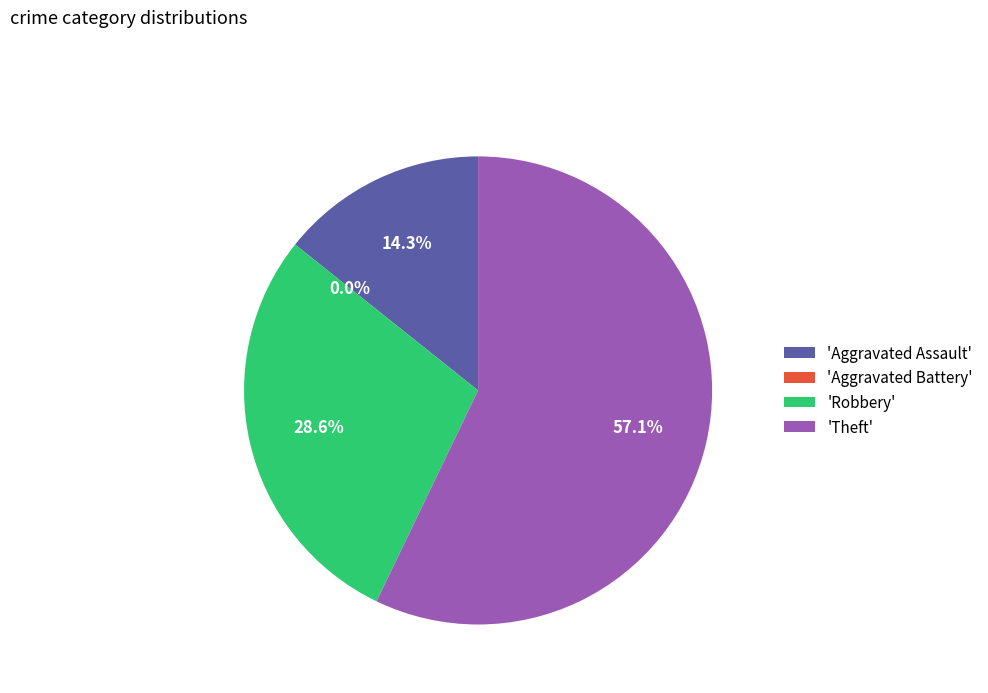

What is the change in value from Aggravated Assault to Robbery?

+1